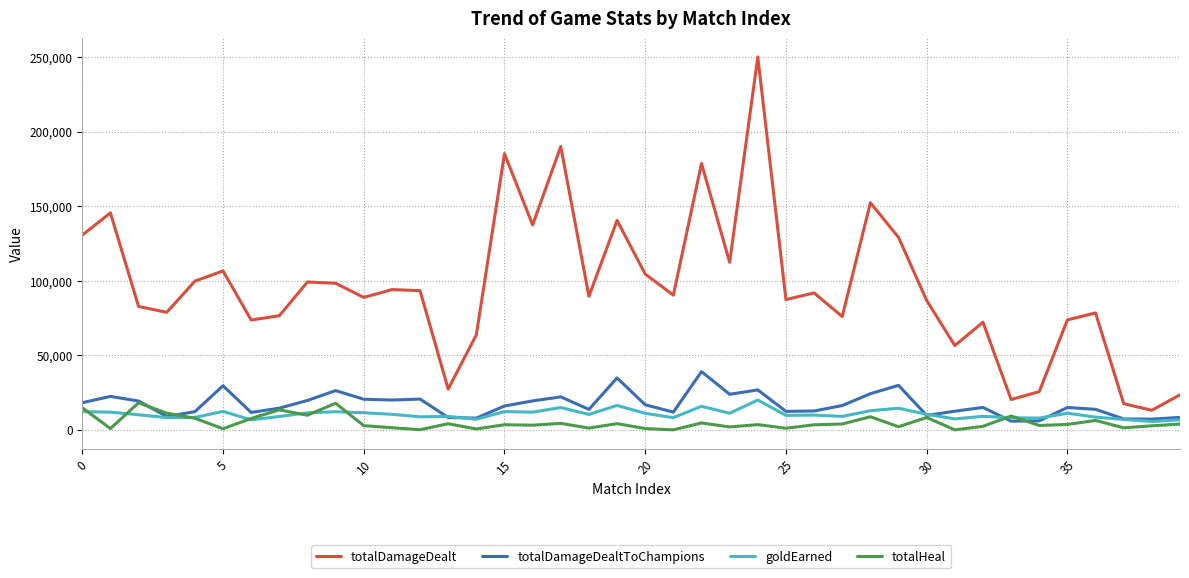

Which series has the largest total across all categories?

totalDamageDealt